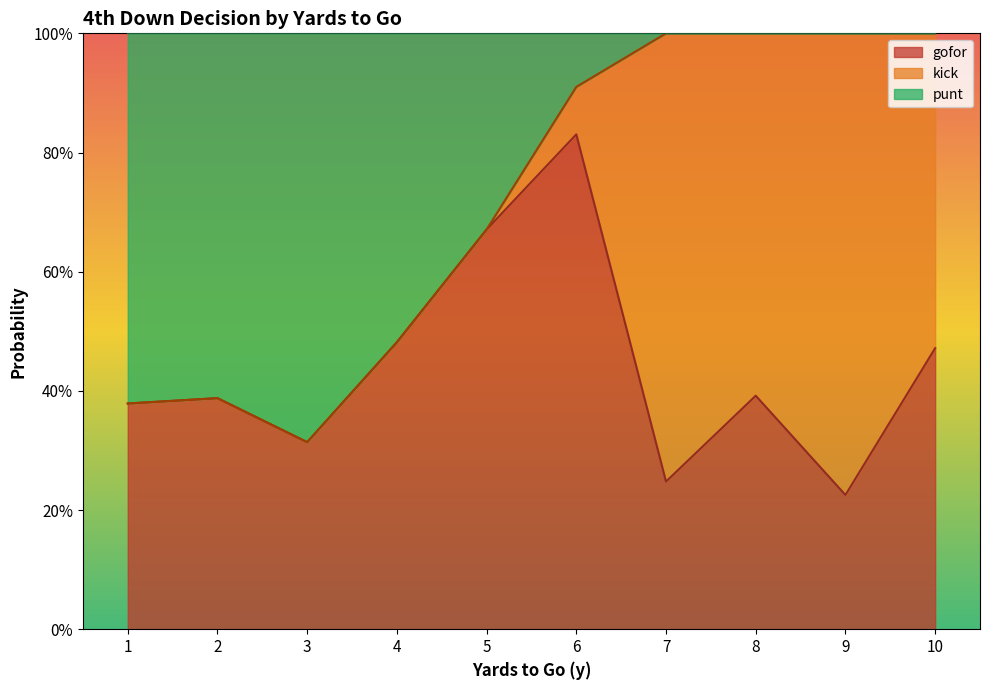

What are all the series names shown in the legend?

gofor, kick, punt